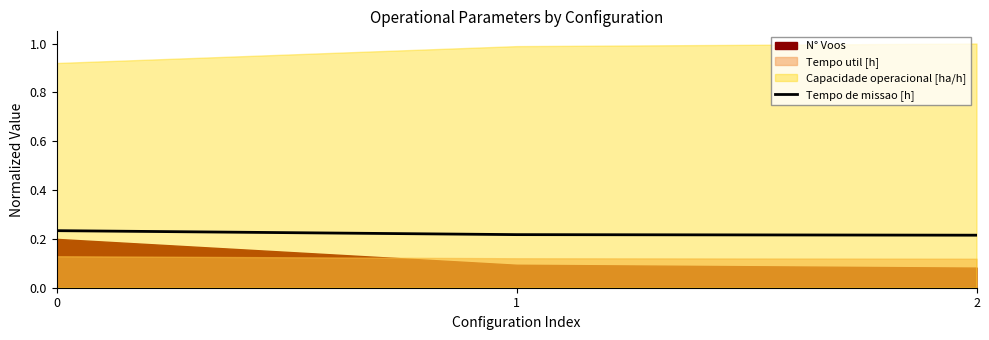

List the labels in order of value, largest first.

0, 1, 2